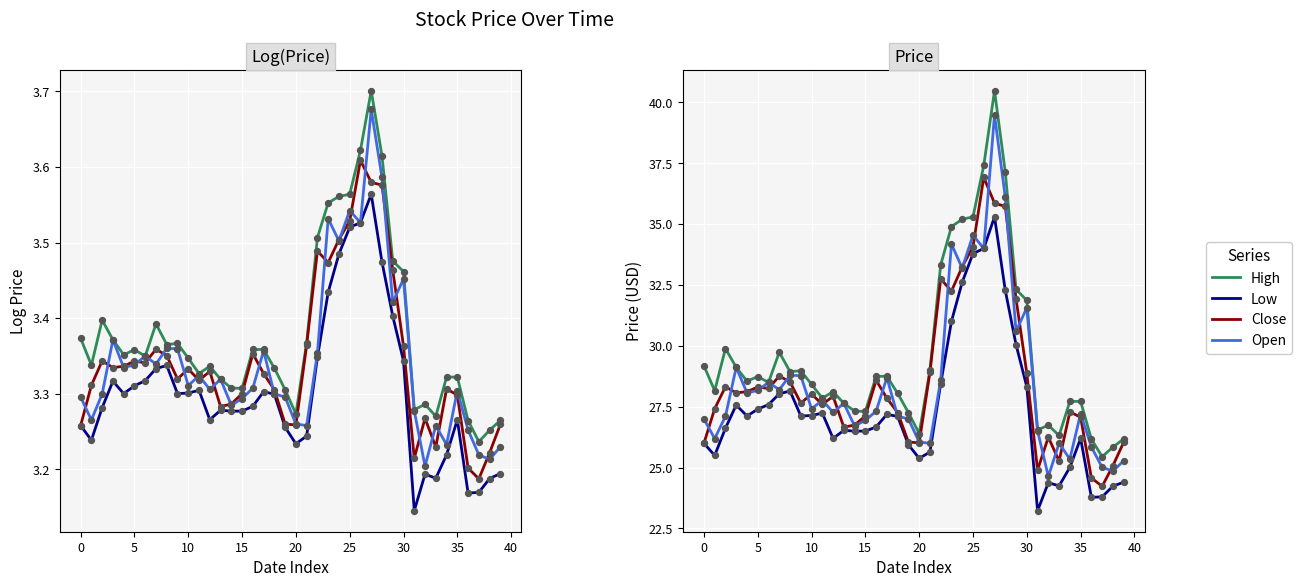

Is the value of Open at 32 greater than the value of Low at 33?

Yes